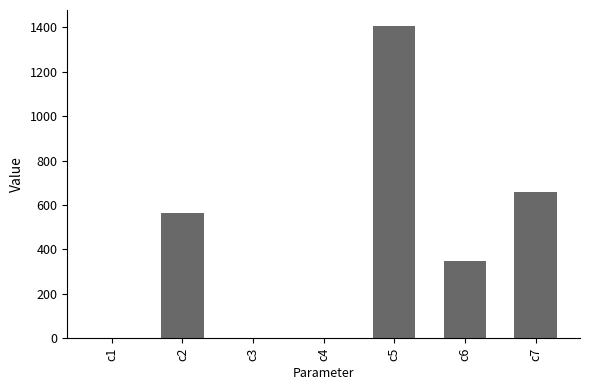

How many values exceed 345?

4